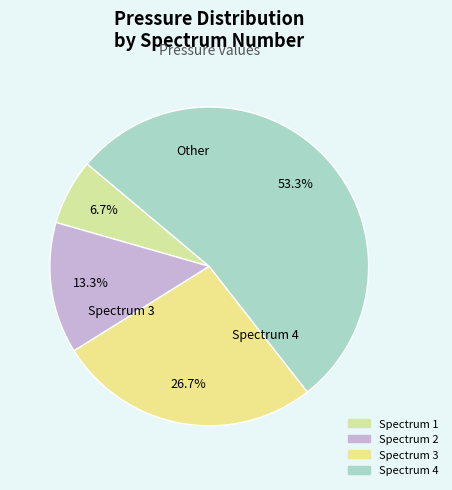

To the nearest percent, what is the difference between the largest and smallest slice percentages?

47%